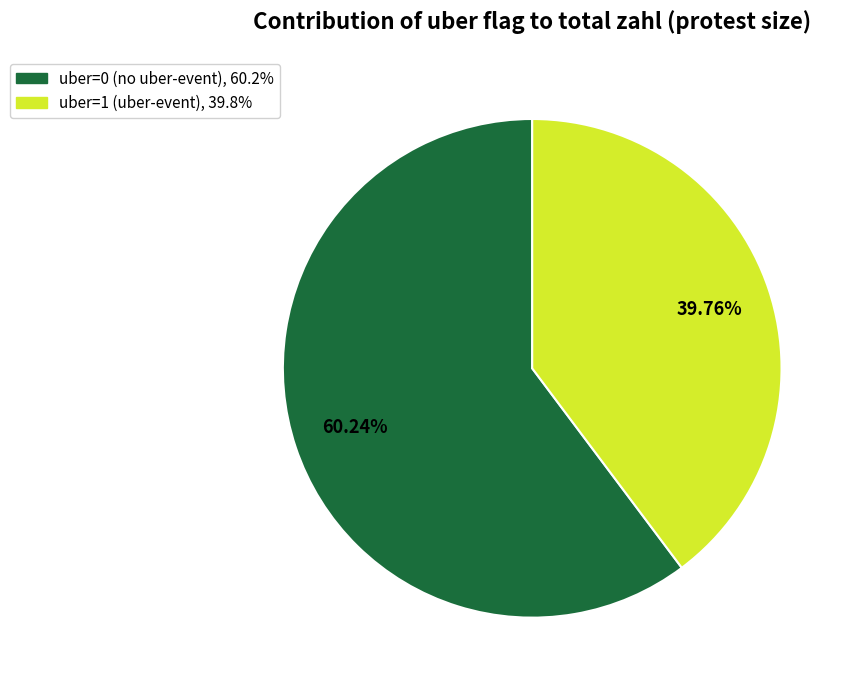

Is there a majority slice in this chart?

Yes